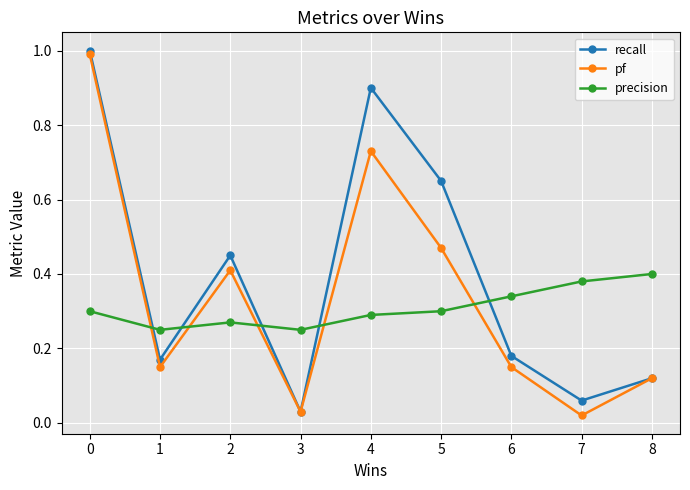

Which series ends up on top after the final intersection of recall and precision?

precision